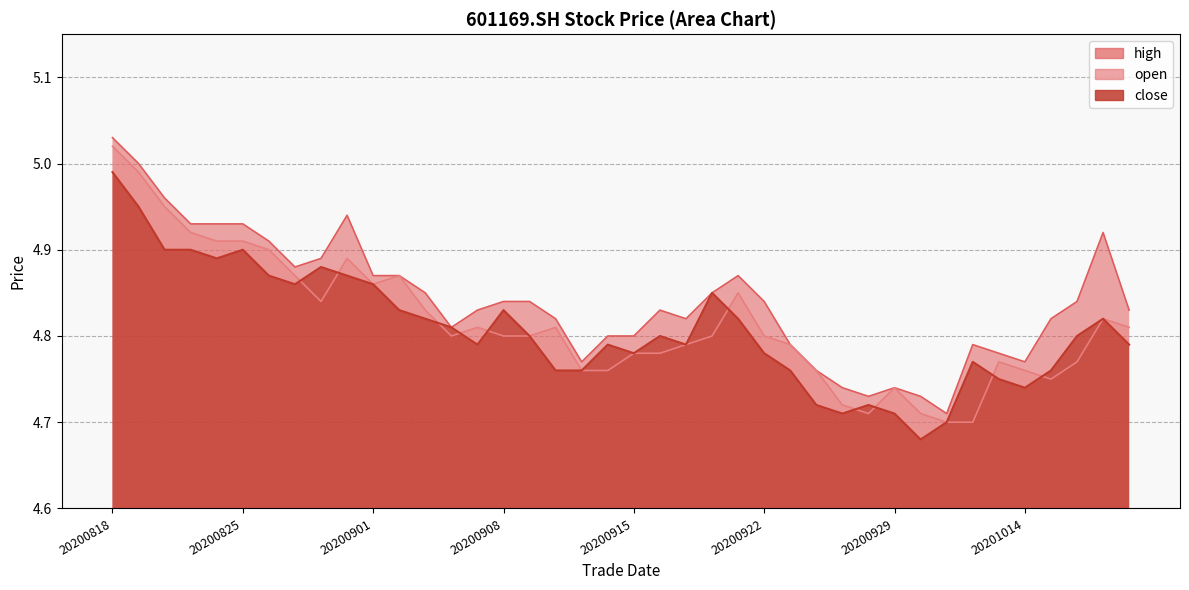

Reading left to right, transcribe all the data shown in this chart.

close: 20200818=5.0	20200819=5.0	20200820=4.9	20200821=4.9	20200824=4.9	20200825=4.9	20200826=4.9	20200827=4.9	20200828=4.9	20200831=4.9	20200901=4.9	20200902=4.8	20200903=4.8	20200904=4.8	20200907=4.8	20200908=4.8	20200909=4.8	20200910=4.8	20200911=4.8	20200914=4.8	20200915=4.8	20200916=4.8	20200917=4.8	20200918=4.8	20200921=4.8	20200922=4.8	20200923=4.8	20200924=4.7	20200925=4.7	20200928=4.7	20200929=4.7	20200930=4.7	20201009=4.7	20201012=4.8	20201013=4.8	20201014=4.7	20201015=4.8	20201016=4.8	20201019=4.8	20201020=4.8
high: 20200818=5.0	20200819=5.0	20200820=5.0	20200821=4.9	20200824=4.9	20200825=4.9	20200826=4.9	20200827=4.9	20200828=4.9	20200831=4.9	20200901=4.9	20200902=4.9	20200903=4.8	20200904=4.8	20200907=4.8	20200908=4.8	20200909=4.8	20200910=4.8	20200911=4.8	20200914=4.8	20200915=4.8	20200916=4.8	20200917=4.8	20200918=4.8	20200921=4.9	20200922=4.8	20200923=4.8	20200924=4.8	20200925=4.7	20200928=4.7	20200929=4.7	20200930=4.7	20201009=4.7	20201012=4.8	20201013=4.8	20201014=4.8	20201015=4.8	20201016=4.8	20201019=4.9	20201020=4.8
open: 20200818=5.0	20200819=5.0	20200820=5.0	20200821=4.9	20200824=4.9	20200825=4.9	20200826=4.9	20200827=4.9	20200828=4.8	20200831=4.9	20200901=4.9	20200902=4.9	20200903=4.8	20200904=4.8	20200907=4.8	20200908=4.8	20200909=4.8	20200910=4.8	20200911=4.8	20200914=4.8	20200915=4.8	20200916=4.8	20200917=4.8	20200918=4.8	20200921=4.8	20200922=4.8	20200923=4.8	20200924=4.8	20200925=4.7	20200928=4.7	20200929=4.7	20200930=4.7	20201009=4.7	20201012=4.7	20201013=4.8	20201014=4.8	20201015=4.8	20201016=4.8	20201019=4.8	20201020=4.8